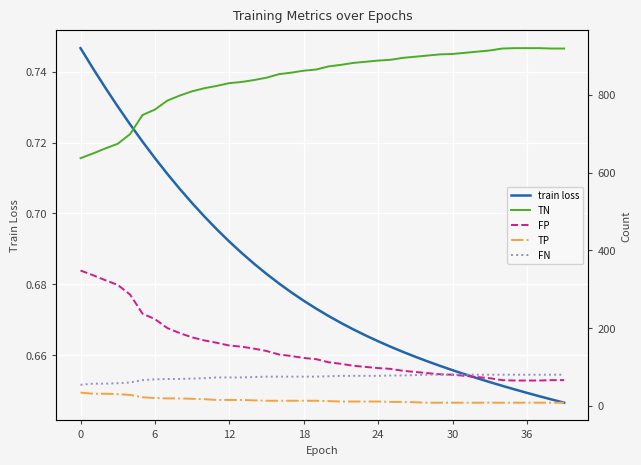

What is the maximum value shown in the chart?

920.0